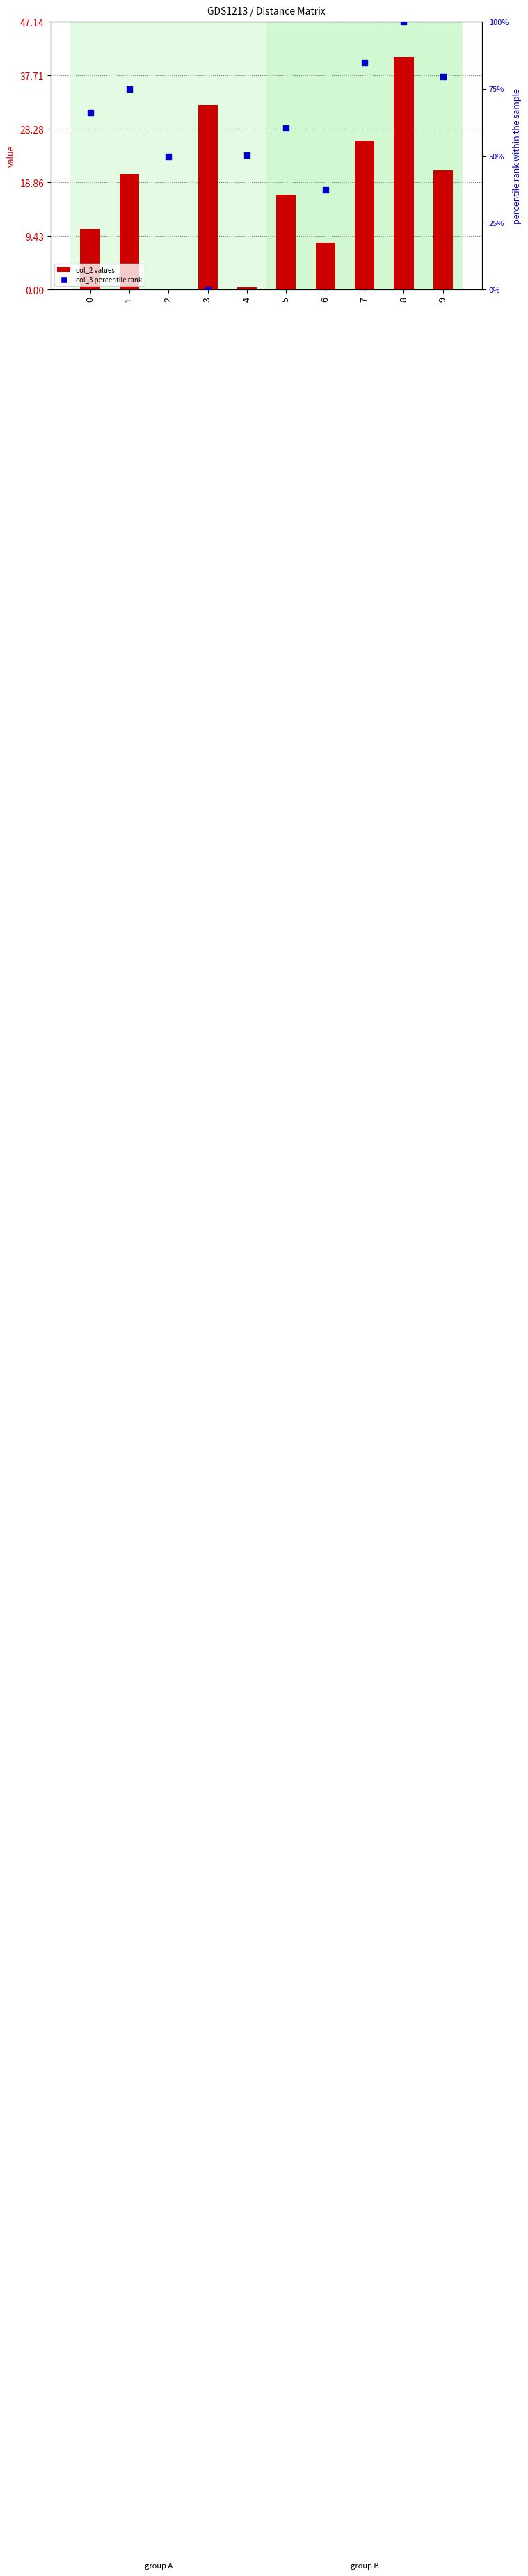

Is the value of col_3 percentile rank at 1 greater than the value of col_2 values at 0?

Yes